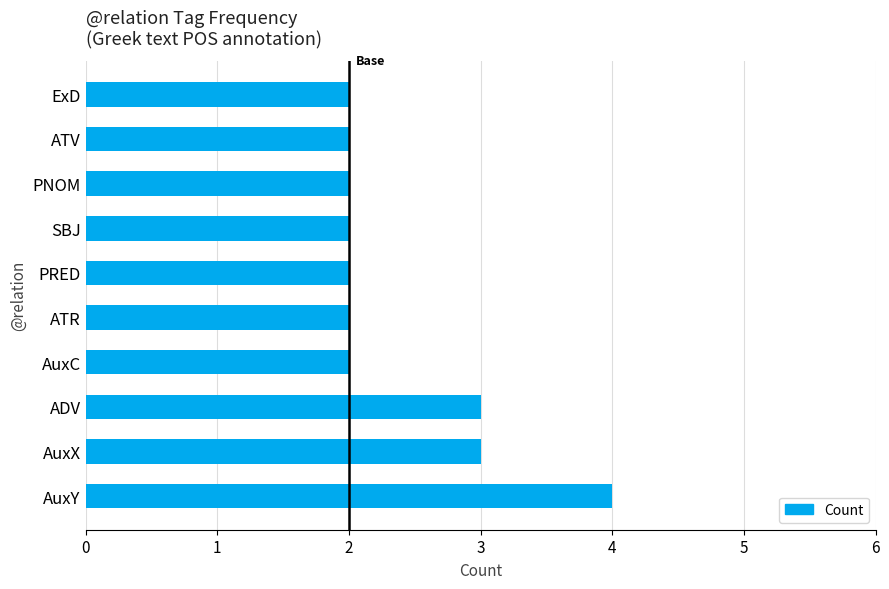

What is the average value?

2